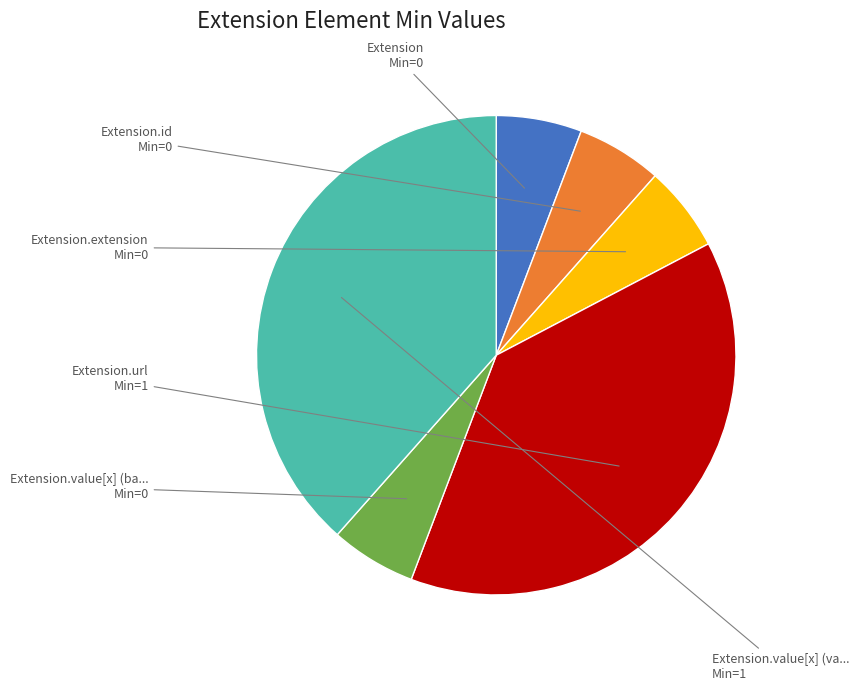

Is there any slice that represents more than half of the pie?

No